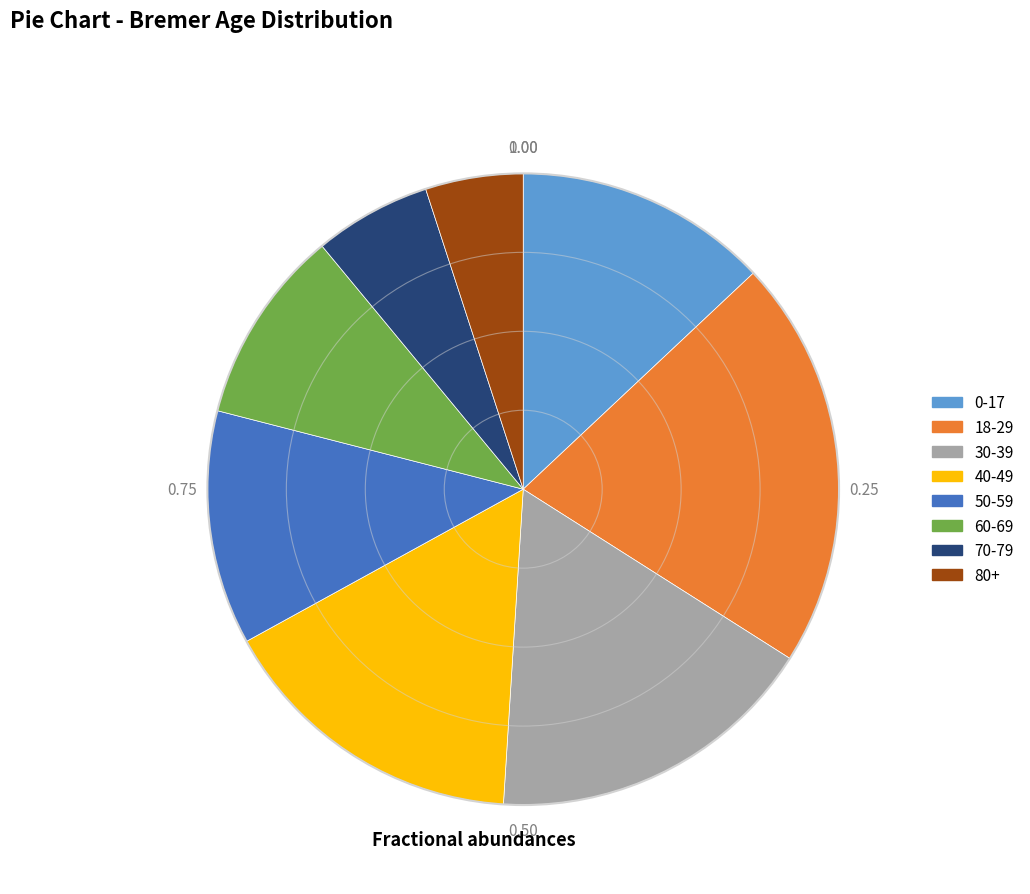

Rank the categories by value from highest to lowest.

18-29, 30-39, 40-49, 0-17, 50-59, 60-69, 70-79, 80+